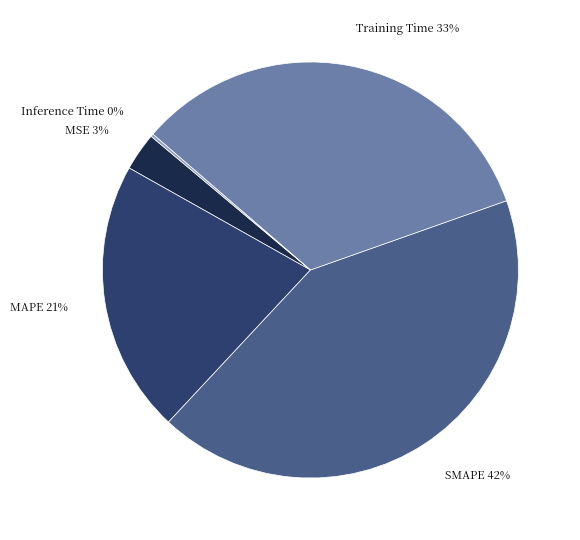

Combined, do MSE and SMAPE account for over 50%?

No